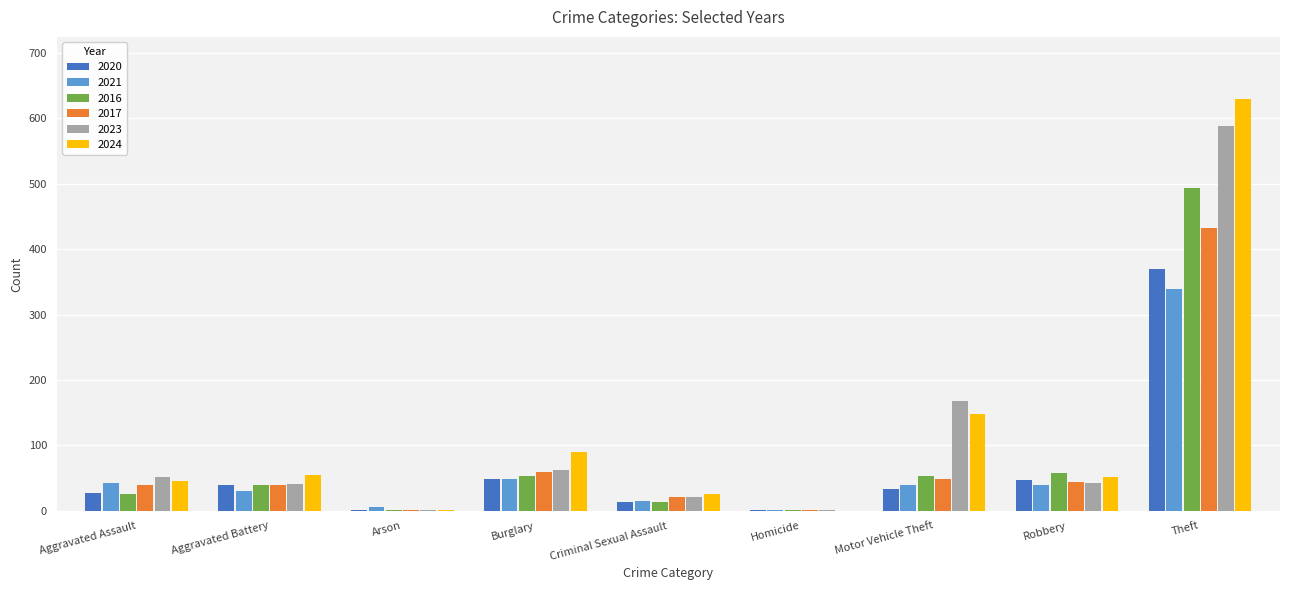

What is the total value across all series at Aggravated Battery?

246